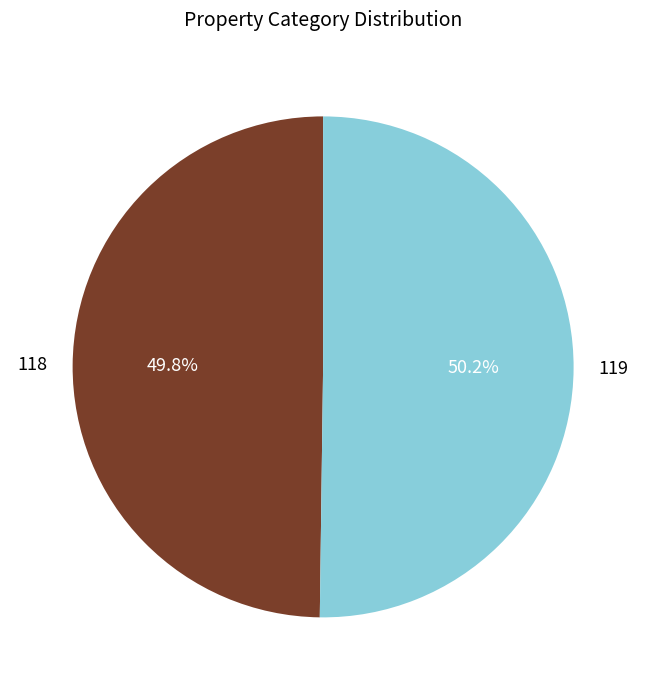

What portion of the pie excludes 118?

50.2%